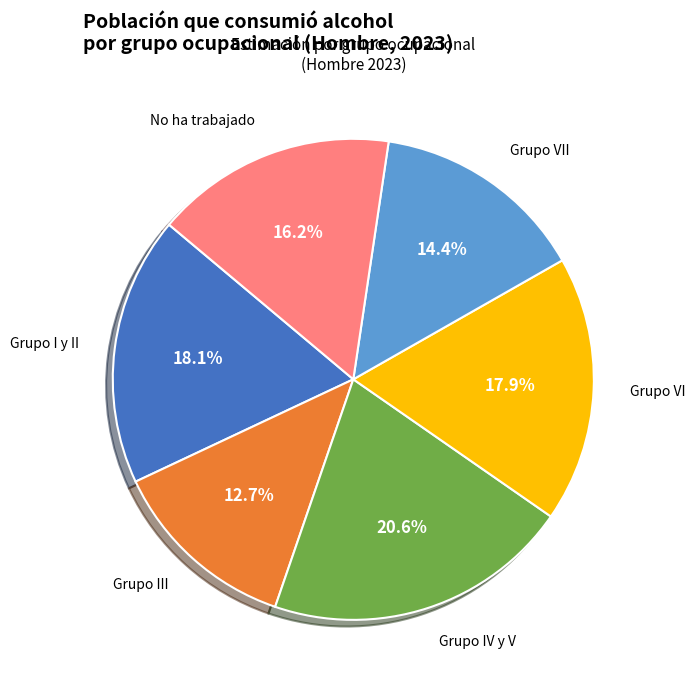

Does any single category account for the majority?

No